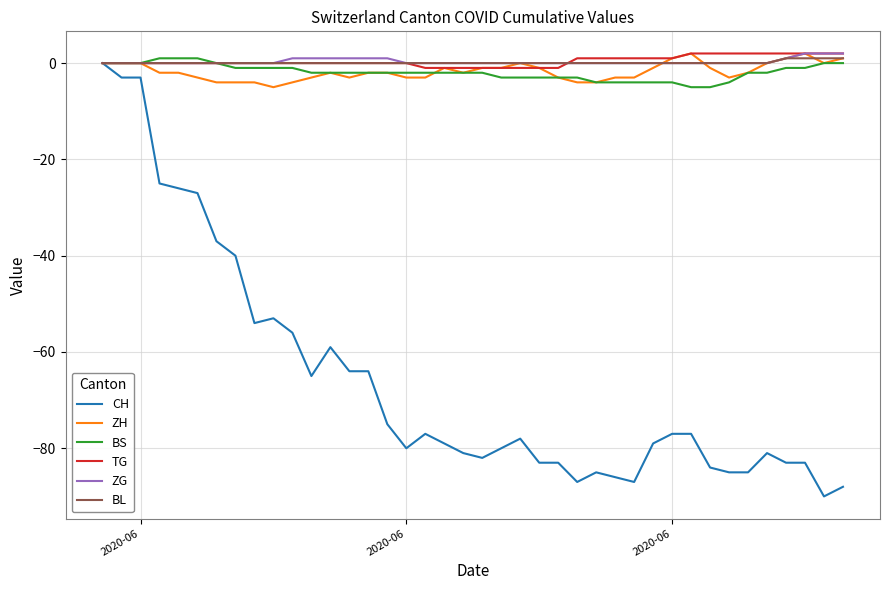

Which series has the largest range (max minus min)?

CH